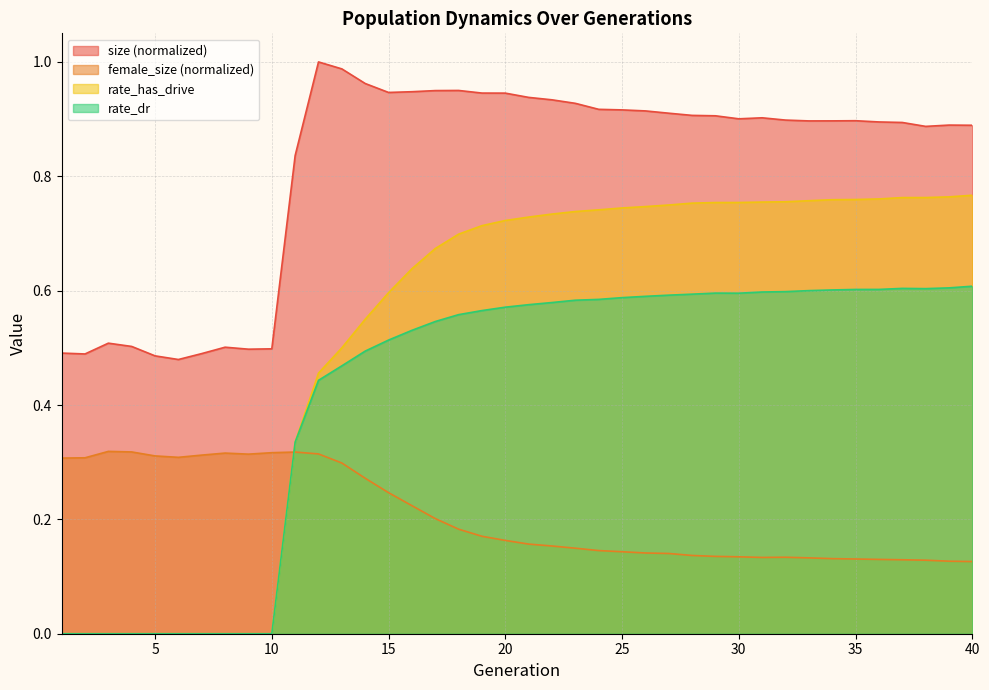

What is the spread (max minus min) of values at 18?

0.8